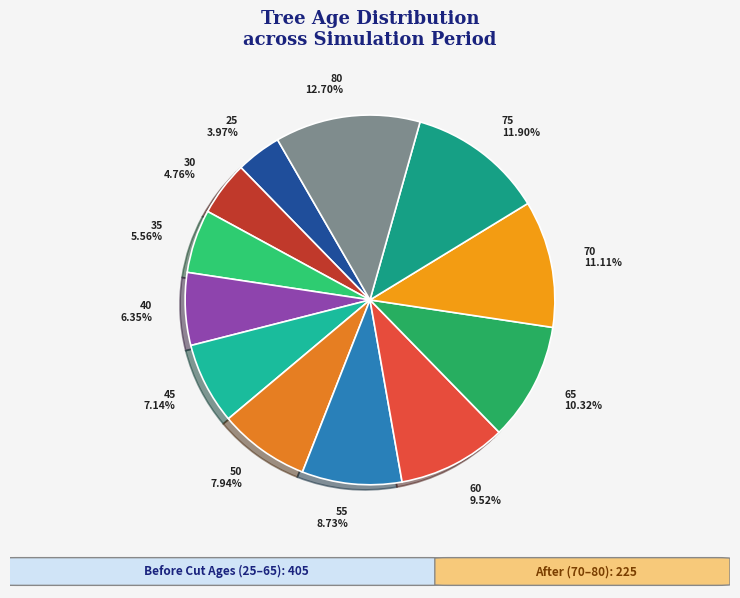

Count the number of slices in the pie.

12